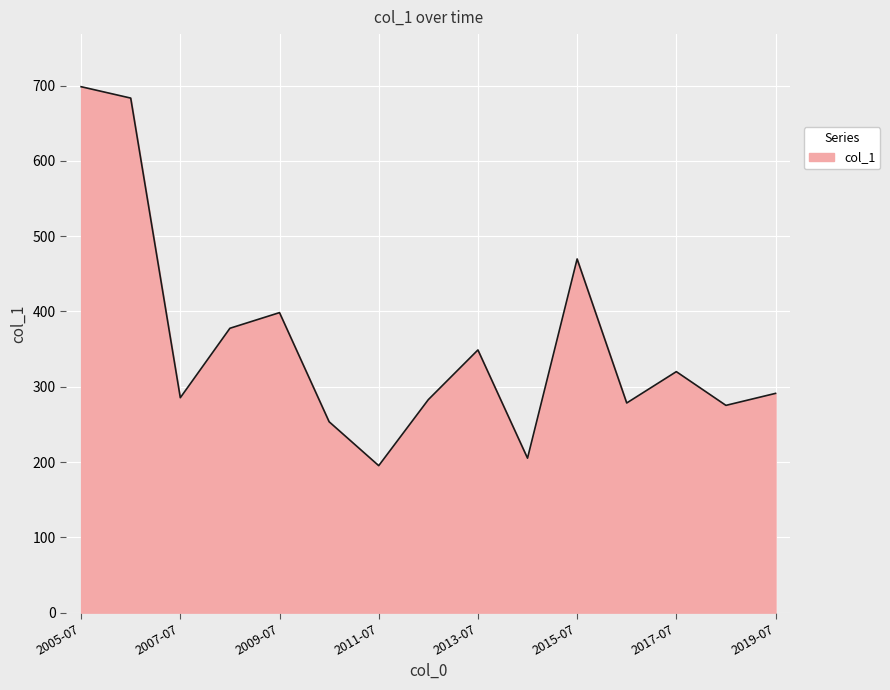

What is the smallest value displayed?

195.2